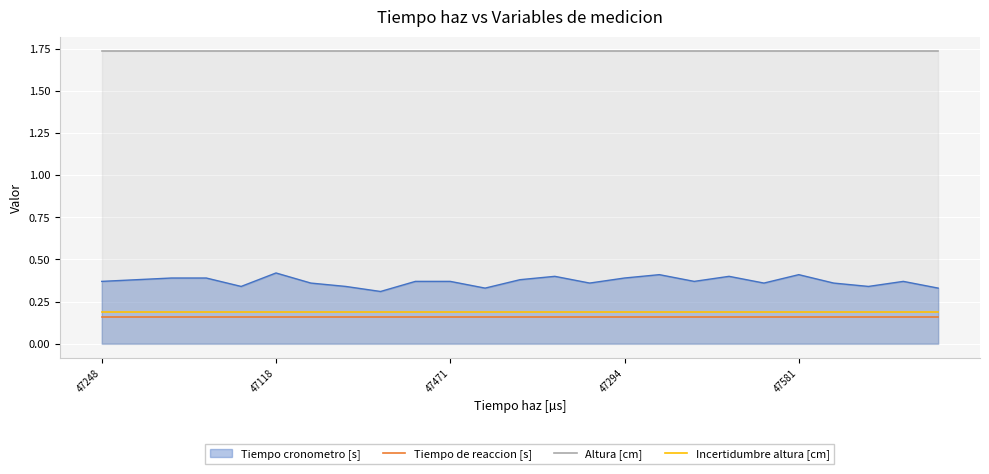

How many lines are shown in the chart?

4